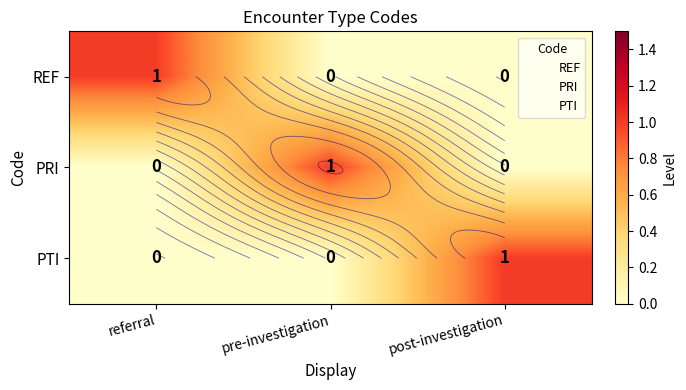

What is the sum of all REF values?

1